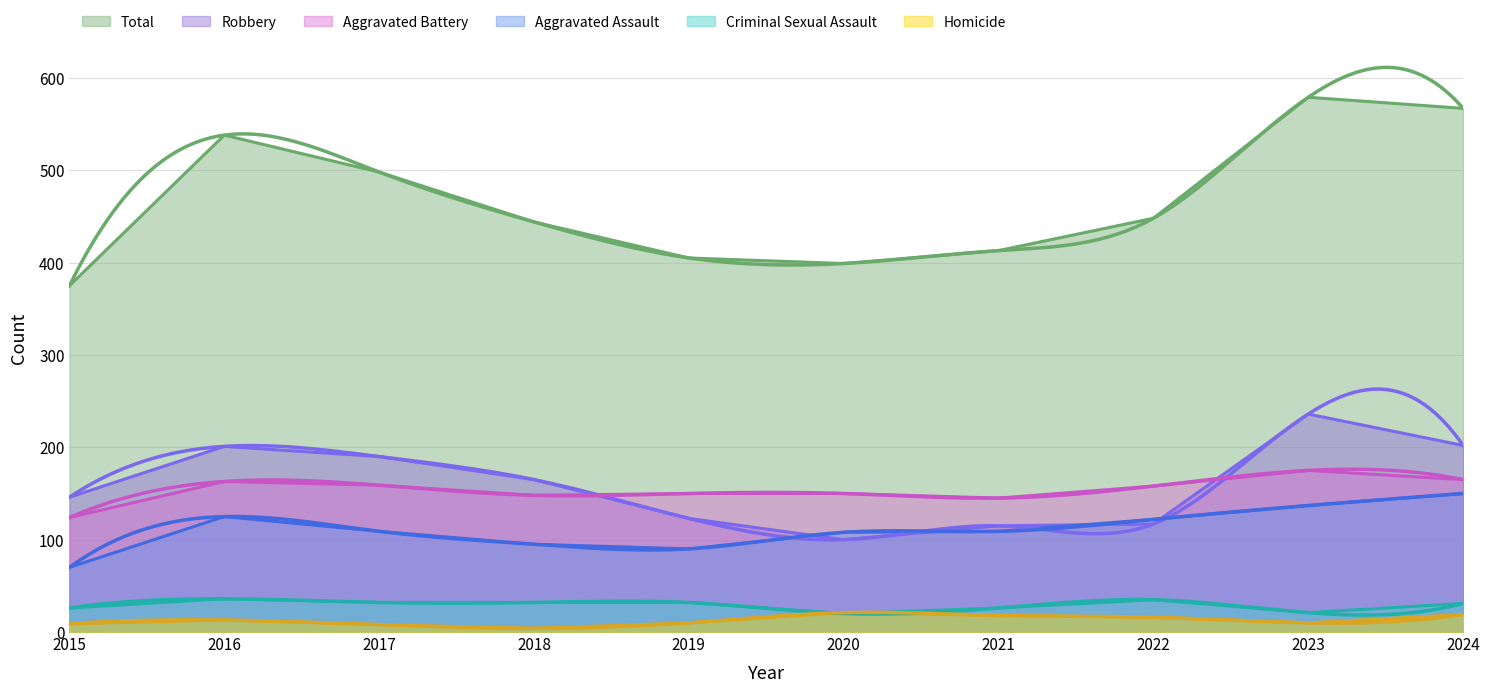

True or false: Homicide and Total intersect in this chart.

False